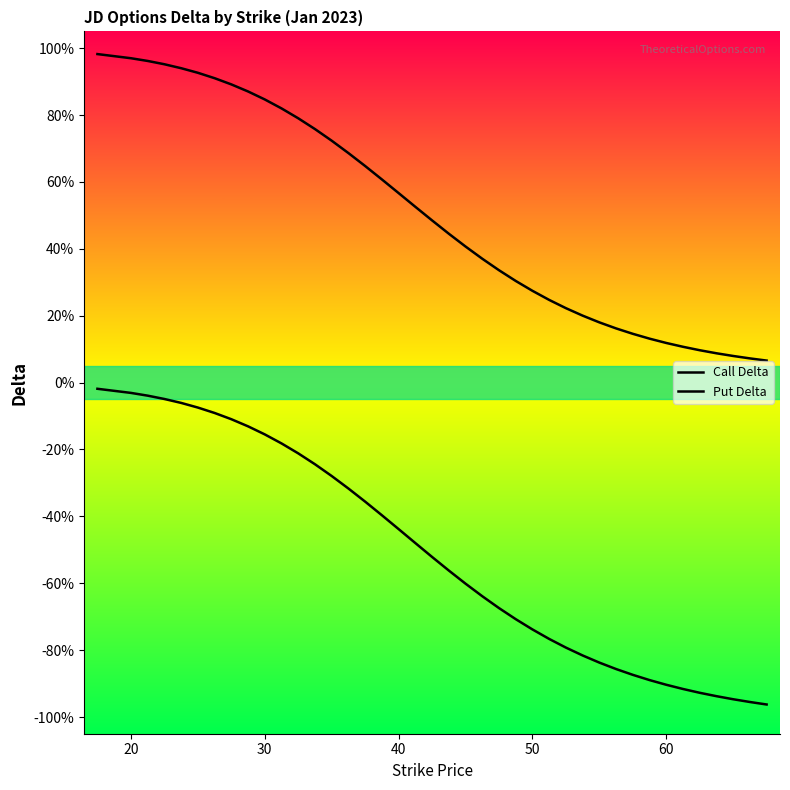

List the series in order of their peak value, lowest first.

Put Delta, Call Delta